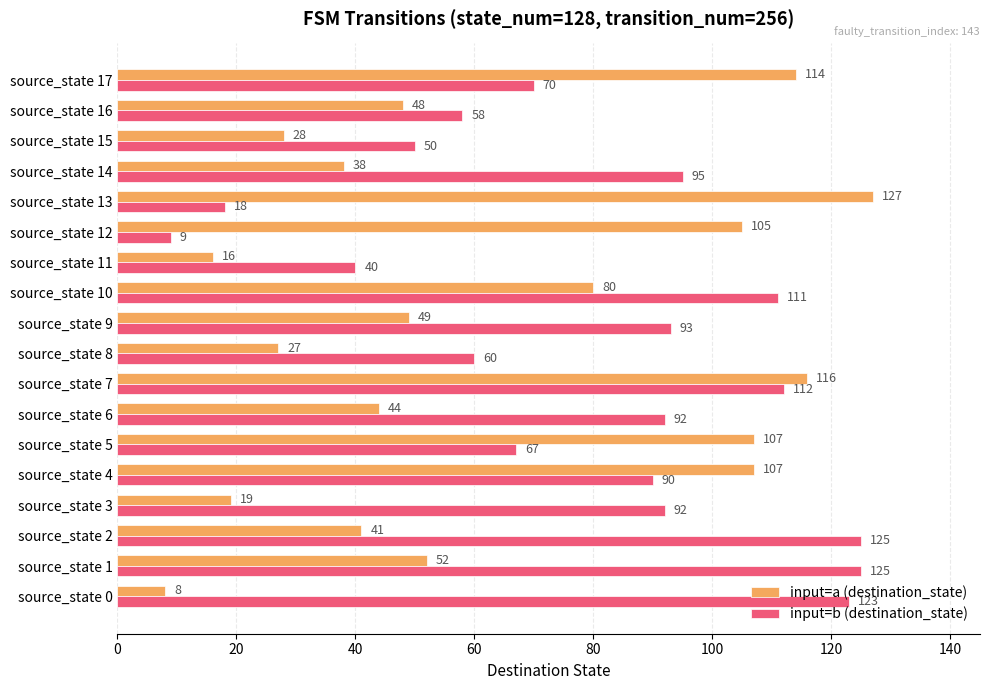

Which series has the largest total across all categories?

input=b (destination_state)